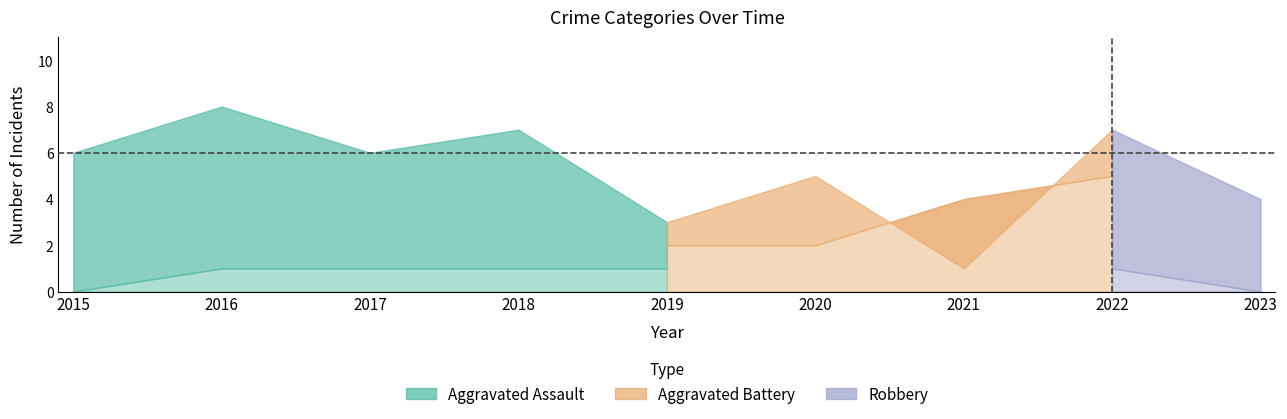

True or false: Aggravated Assault has more than 2 points higher than both neighbors.

False